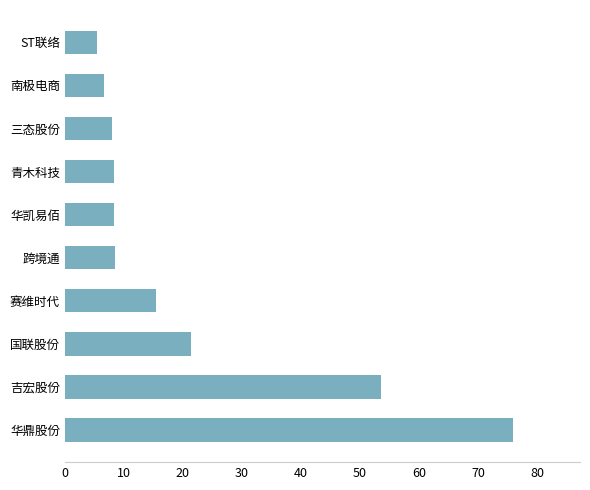

What is the change in value from 华鼎股份 to 吉宏股份?

-22.3